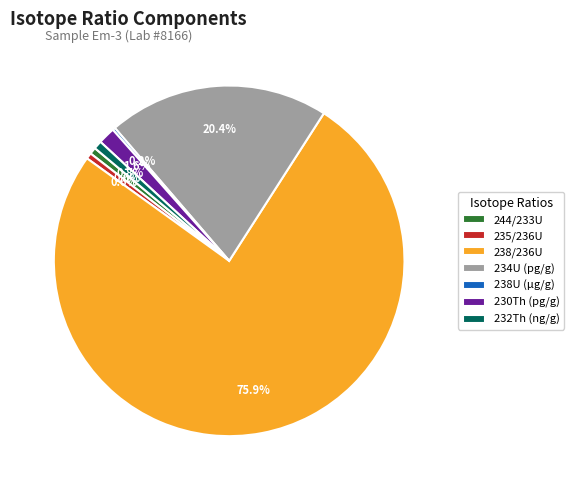

Is it true that 244/233U is 11% of the pie?

False